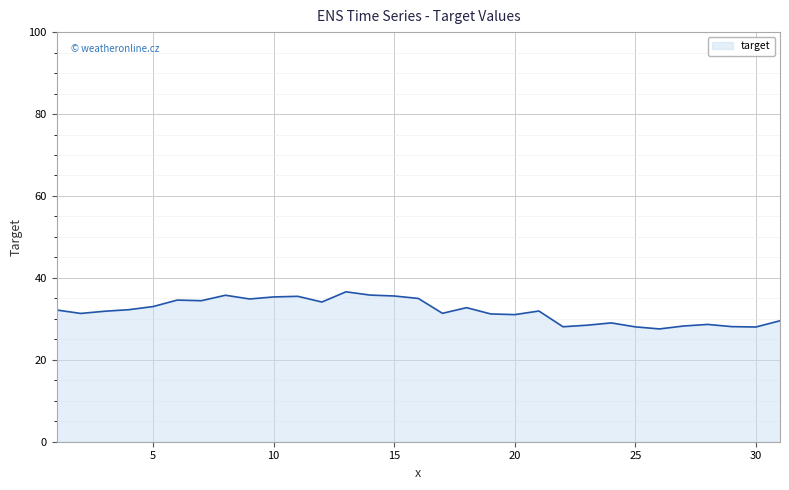

What is the difference between the maximum and minimum values?

9.1